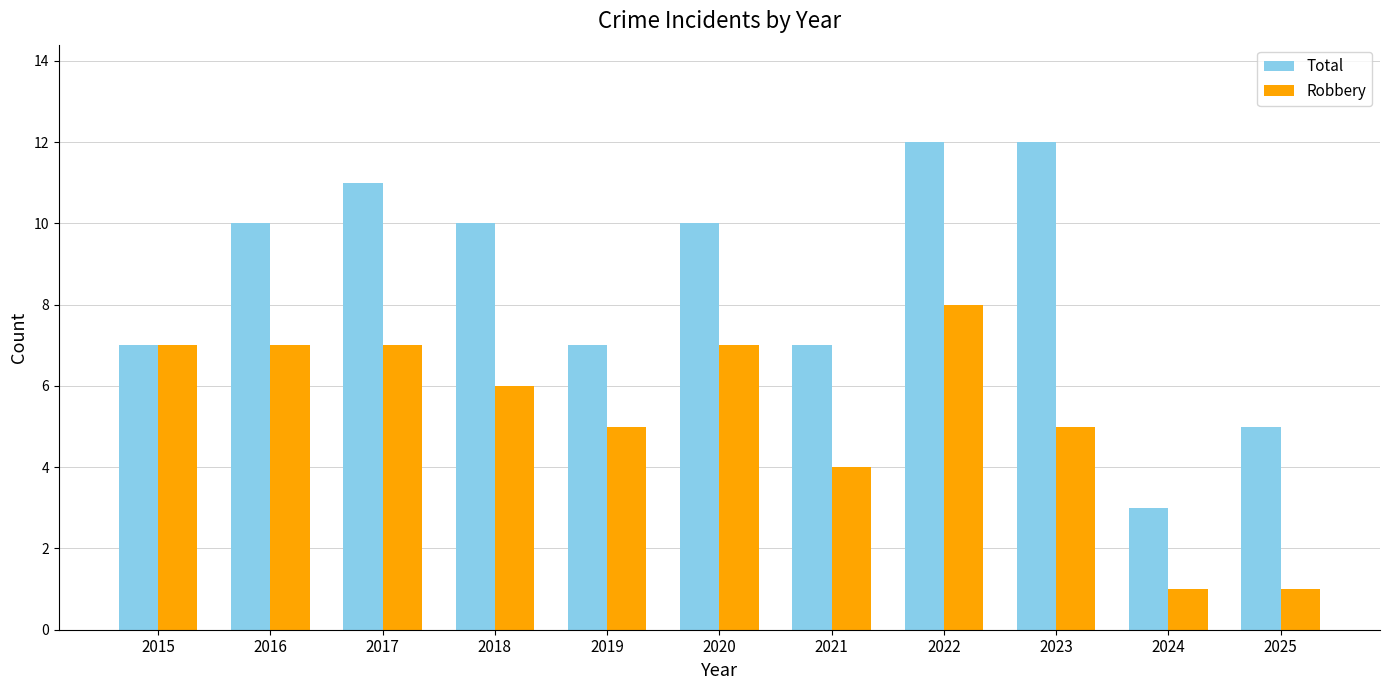

At how many categories does at least one series exceed 1?

11